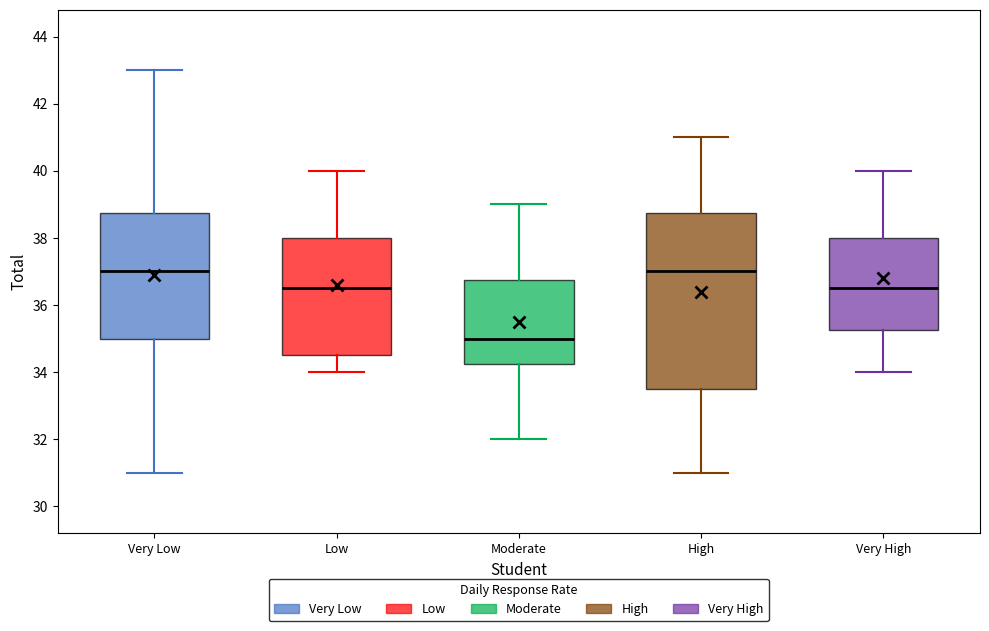

Where does the lower whisker of the box for High end on the y-axis? The values are not printed on the chart, so give them approximately, as read against the axis.

31.0